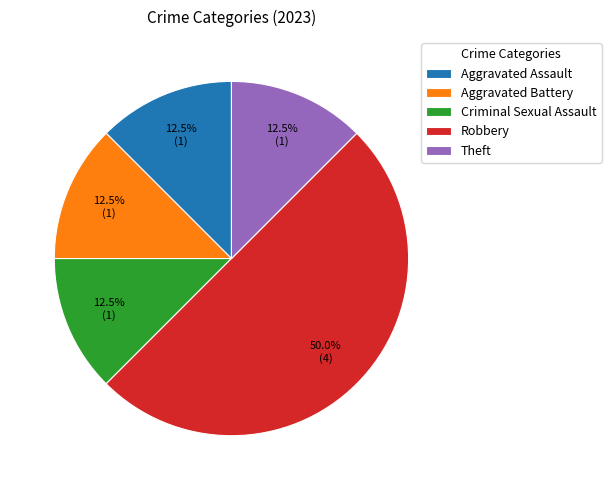

What is the total percentage of Robbery and Criminal Sexual Assault?

62.5%